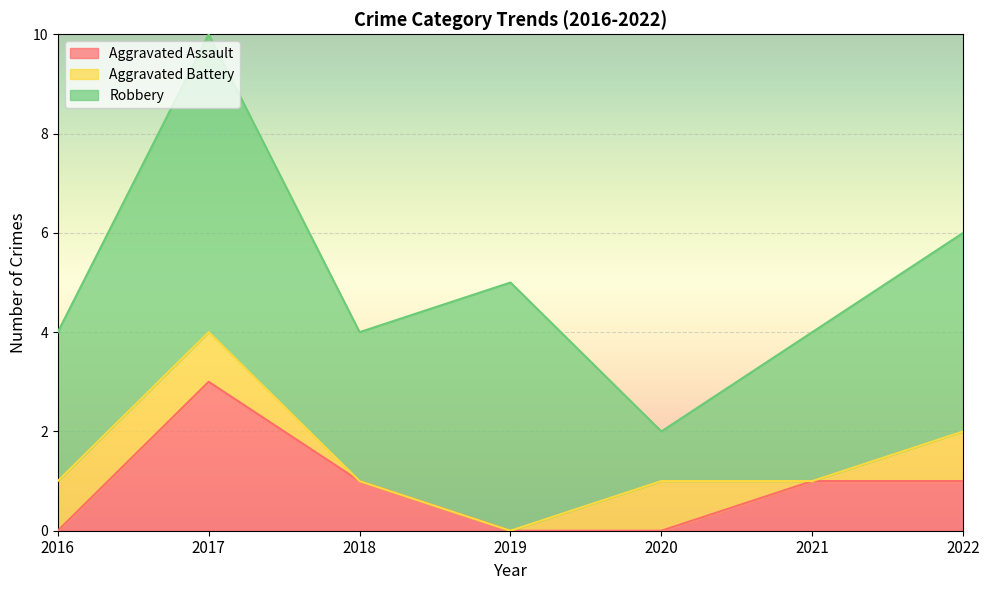

Which category has the lowest value across all series?

2016